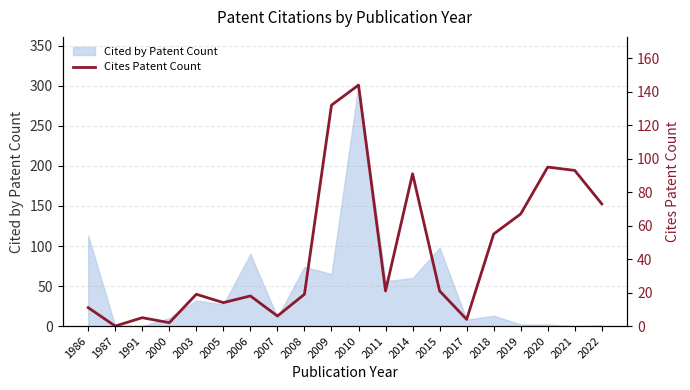

Where does the data first go above 21?

2009